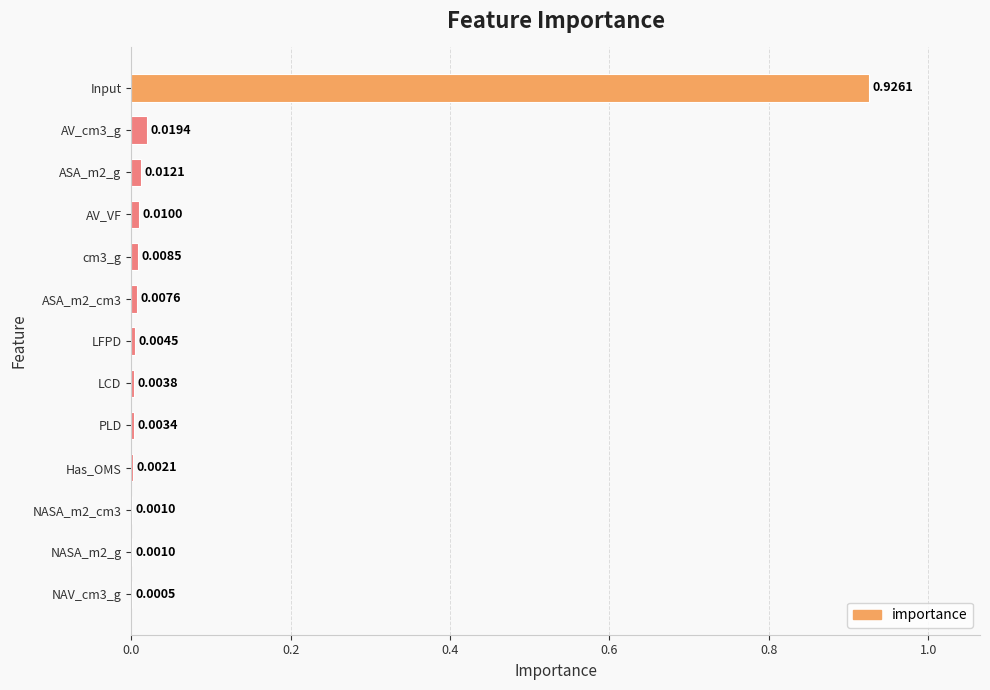

What is the sum of all values?

1.0